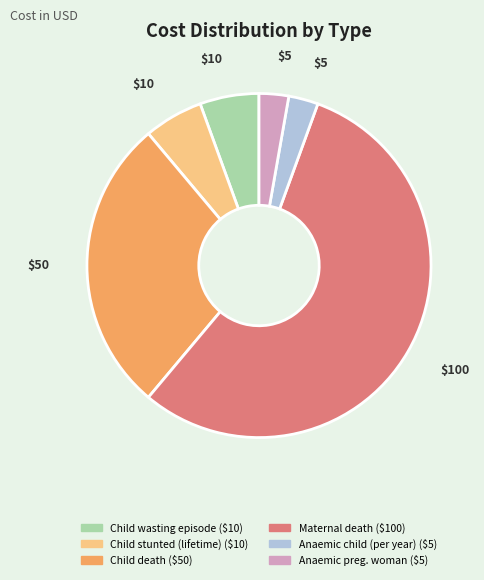

Does any single category account for the majority?

Yes